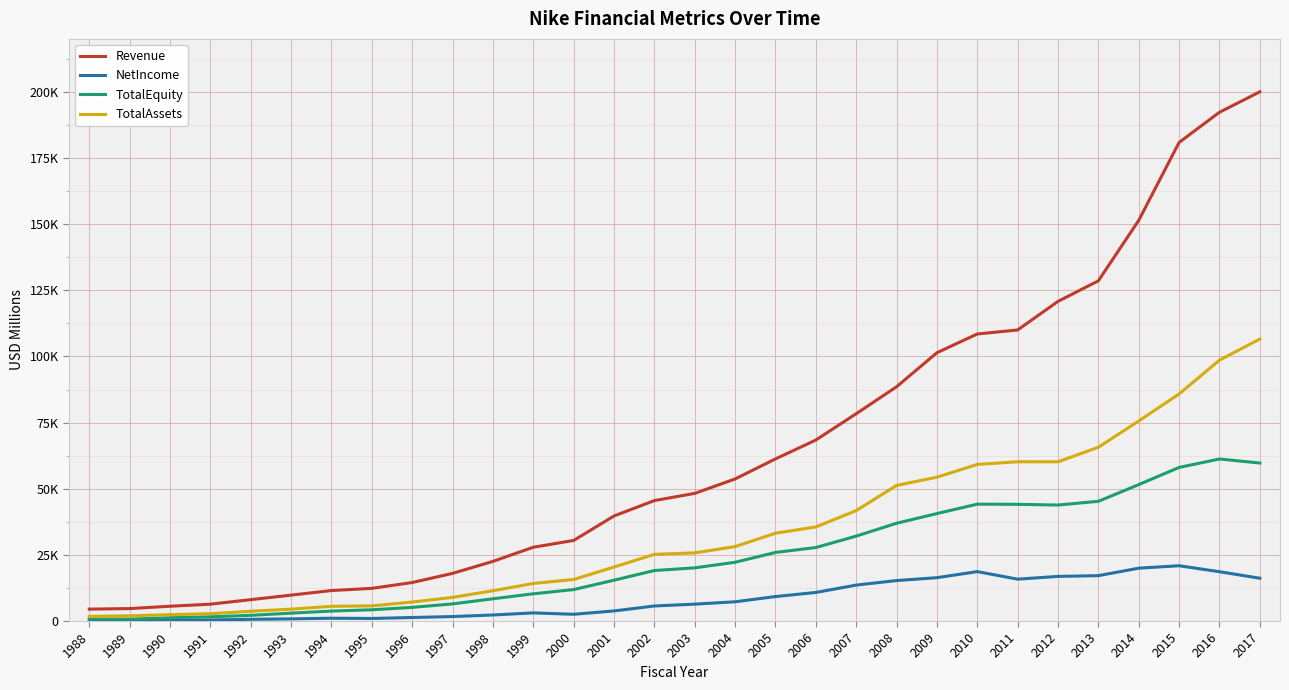

At how many categories does at least one series exceed 65841?

12